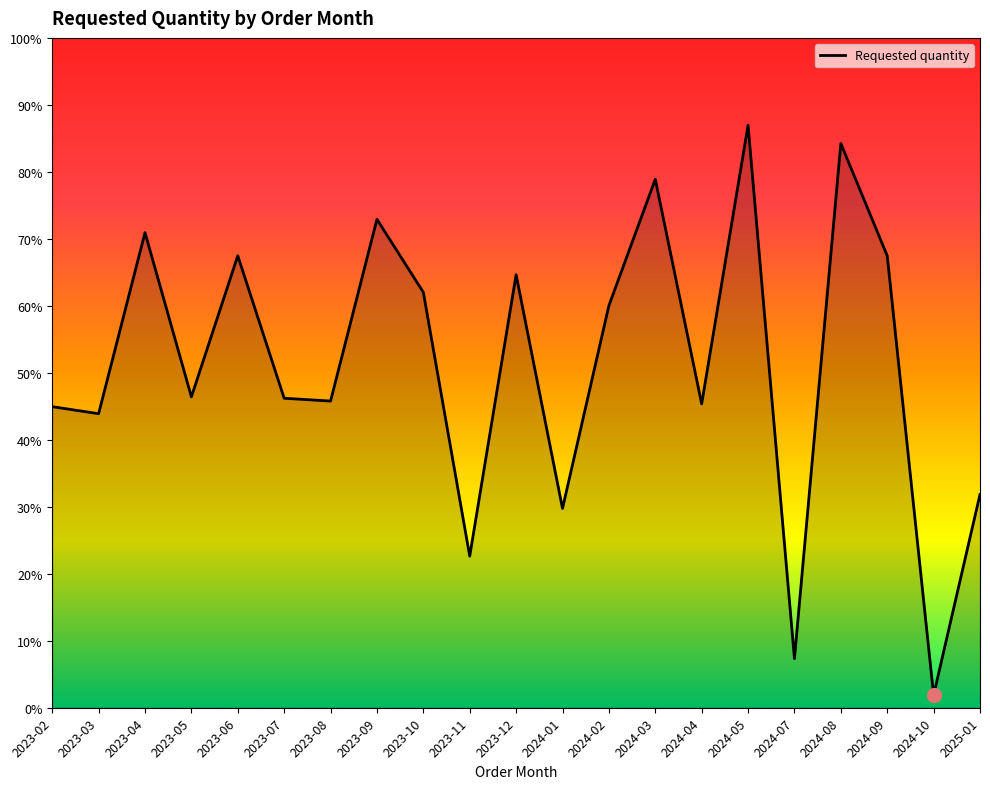

The chart shows a value of 1111 at 2024-05. True or false?

False